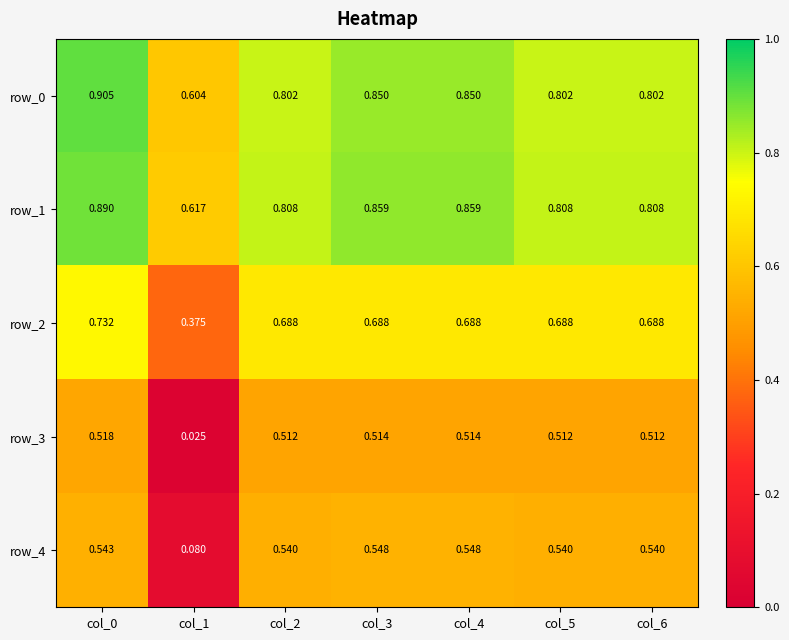

How many distinct data groups are displayed?

5